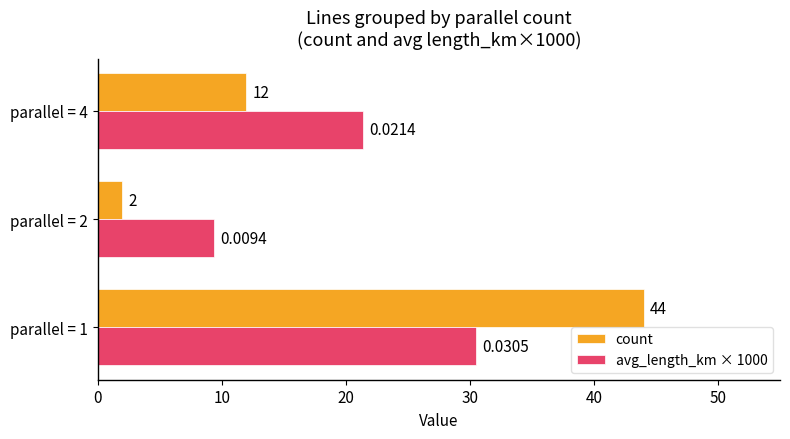

Which series has the widest spread of values?

count